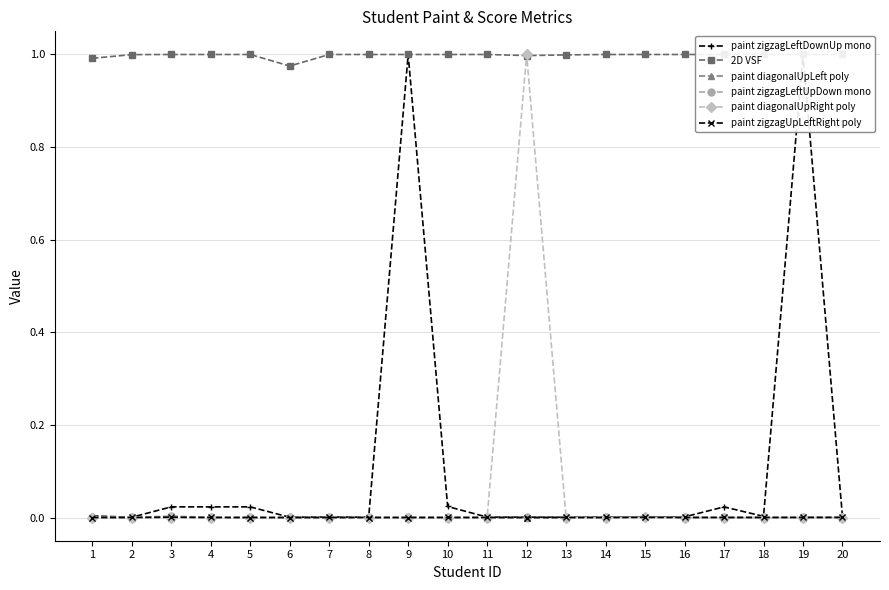

Between 1 and 20, which series saw the biggest shift?

2D VSF